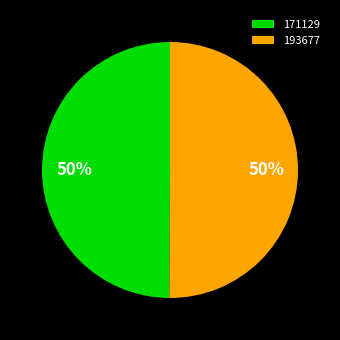

Is the sum of 171129 and 193677 greater than half?

Yes